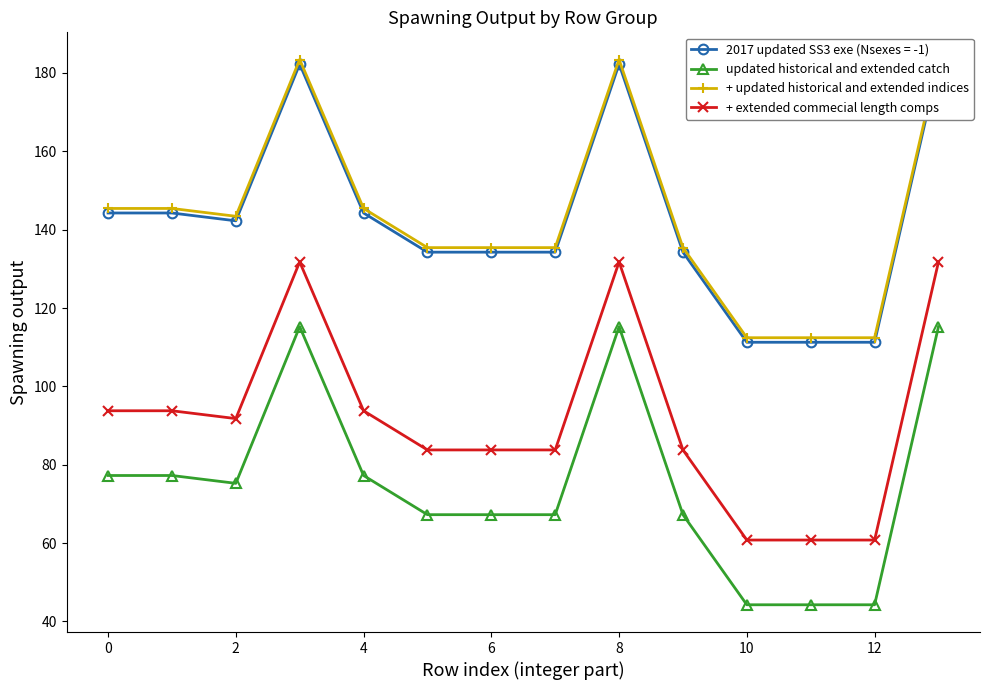

Does the chart display data point markers on the line(s)?

Yes